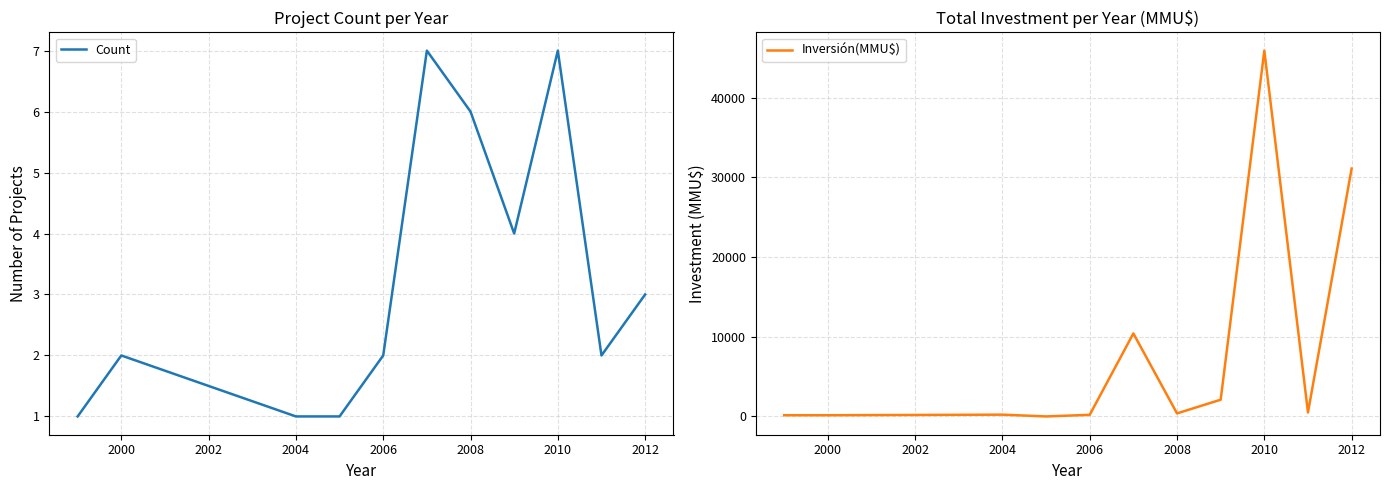

Read the Inversión(MMU$) value at 2012, to the nearest 50.

31100